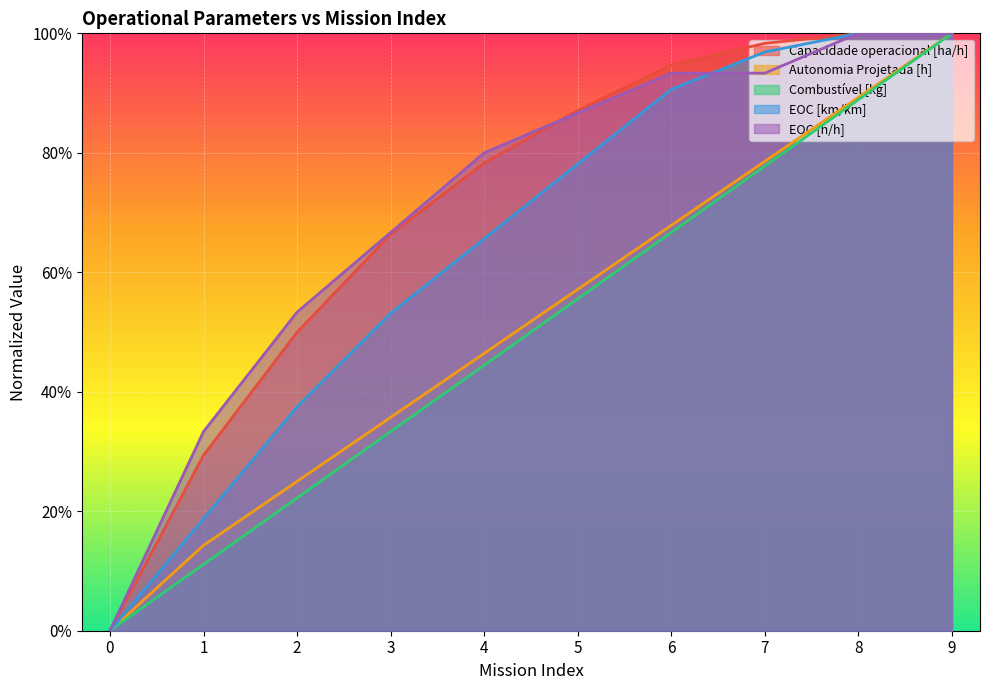

Rank the categories by Autonomia Projetada [h] value from lowest to highest.

0, 1, 2, 3, 4, 5, 6, 7, 8, 9